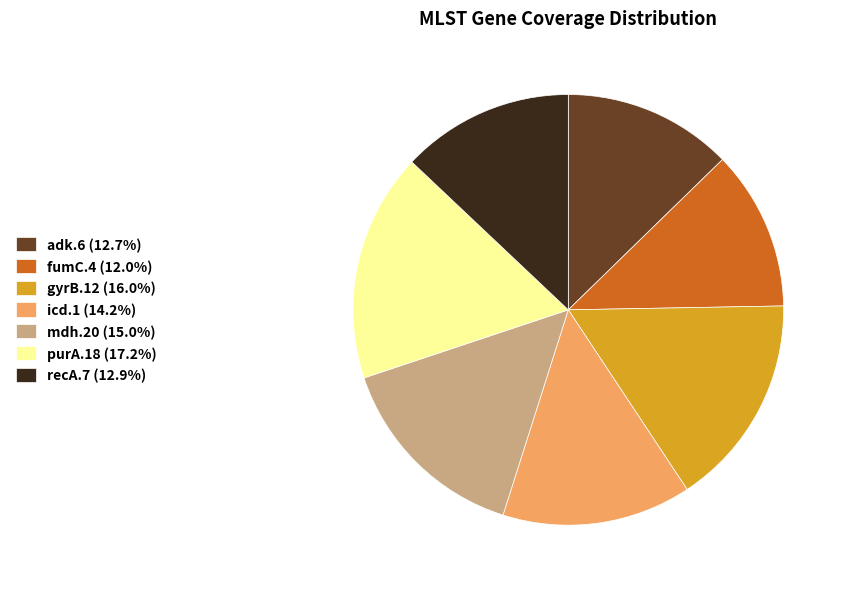

Is it true that gyrB.12 is 7% of the pie?

False